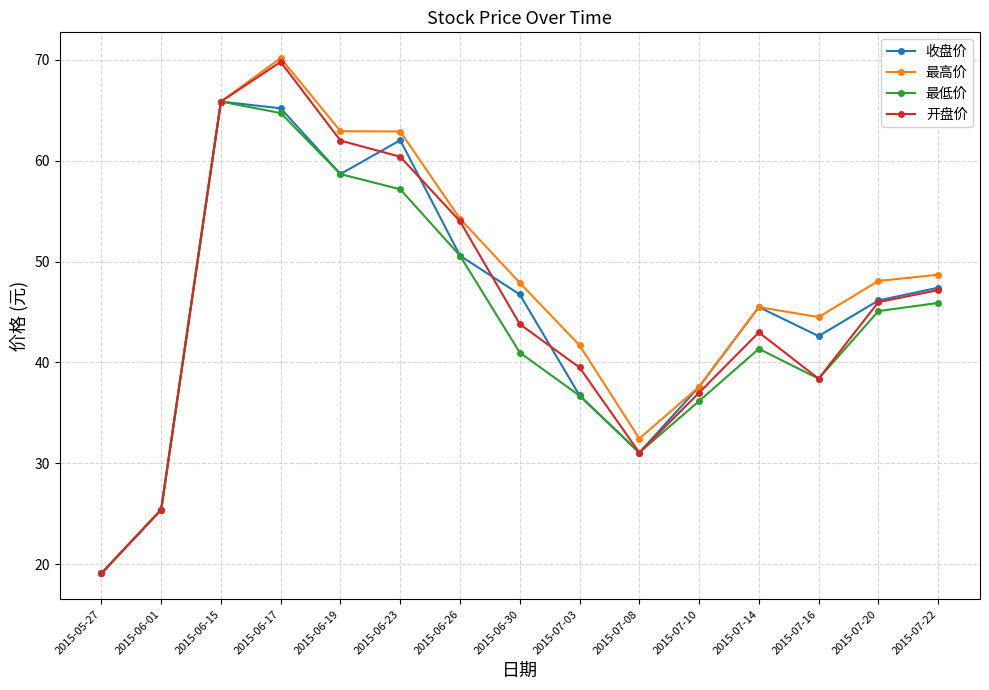

What position from the right is 2015-07-20?

2